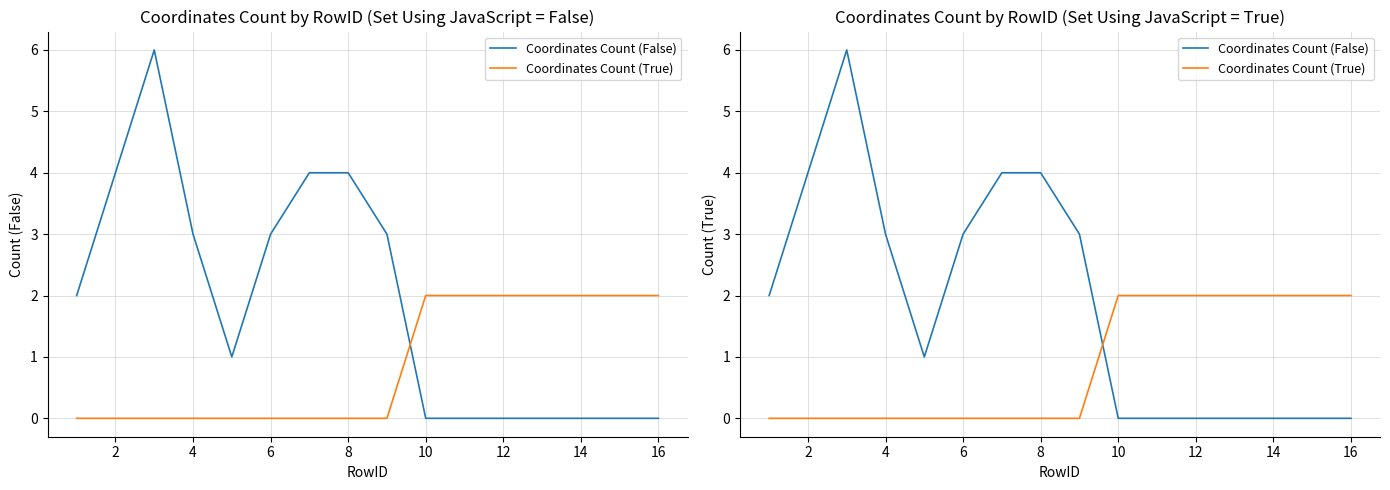

How many distinct data groups are displayed?

2